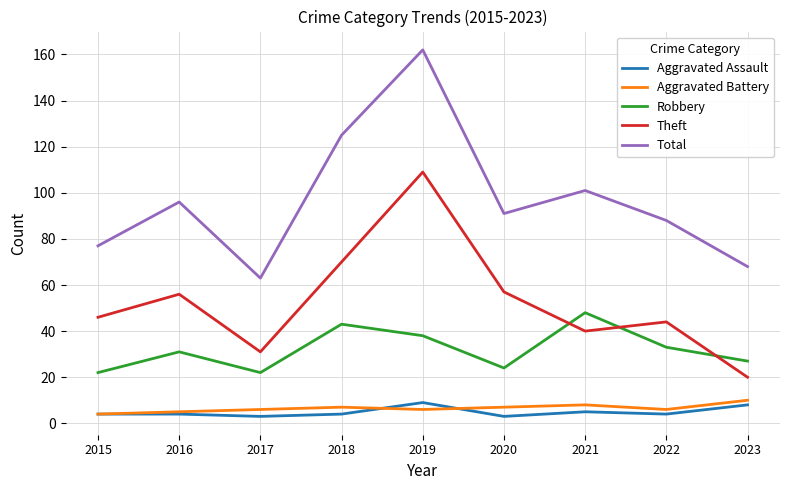

True or false: Theft and Total intersect in this chart.

False